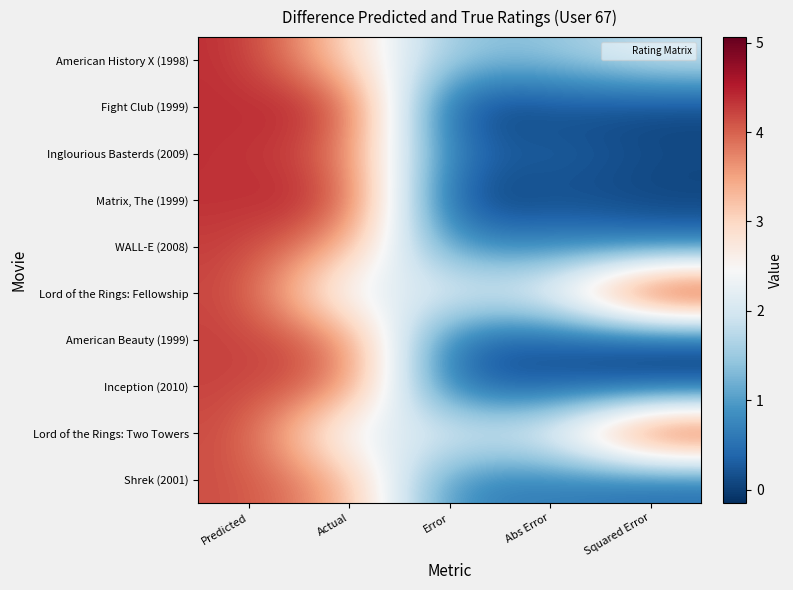

Which category has the highest value across all series?

Squared Error